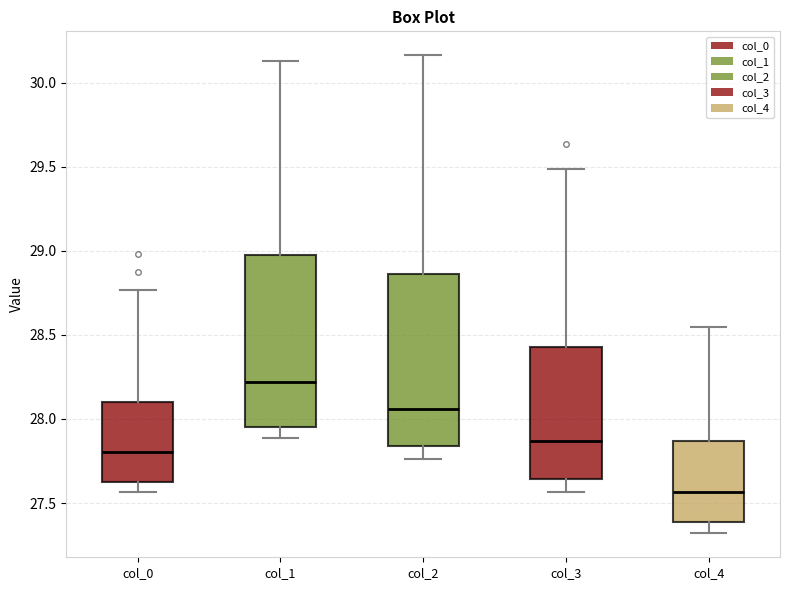

Which box has the lowest median line?

col_4